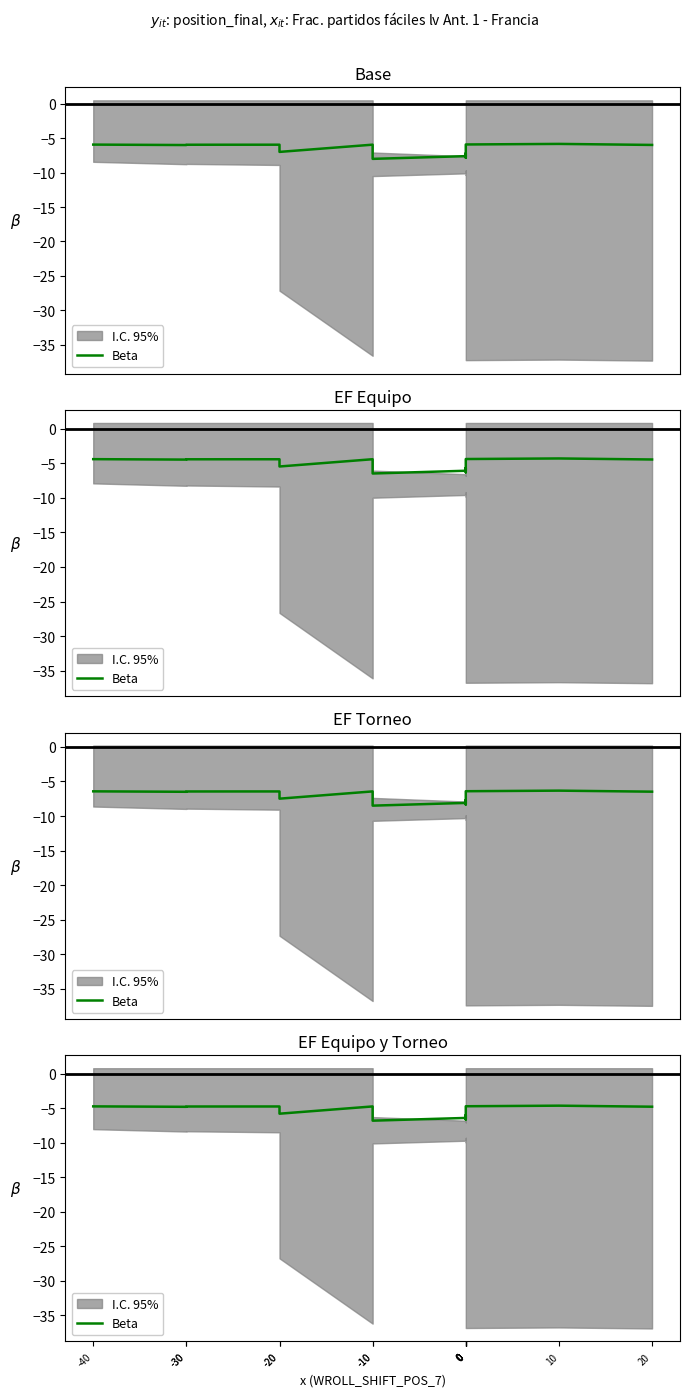

How many points are lower than both their immediate neighbors (excluding endpoints)?

5